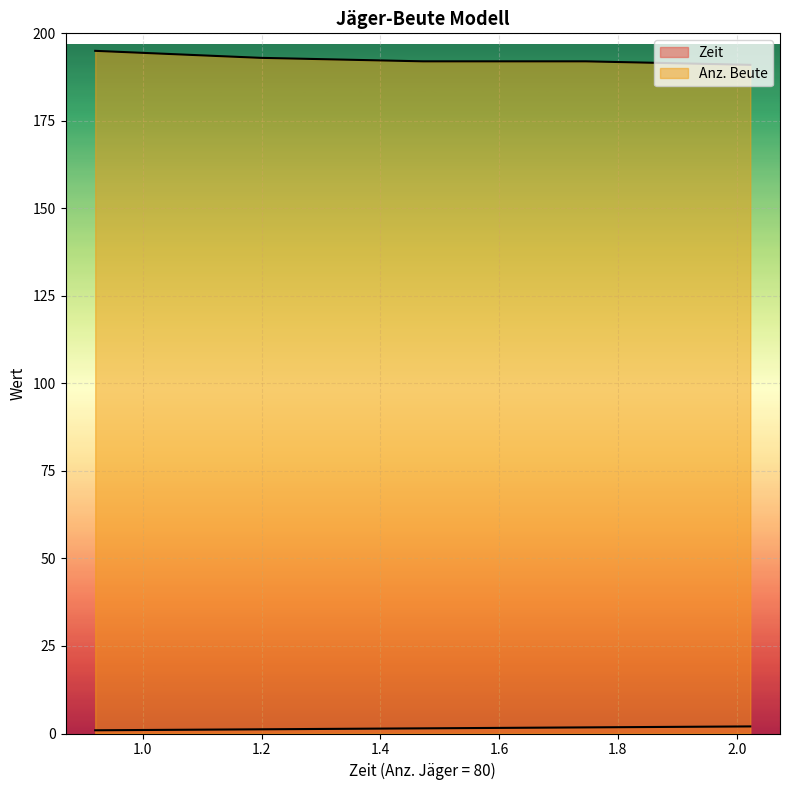

List the series in order of their peak value, highest first.

Anz. Beute, Zeit